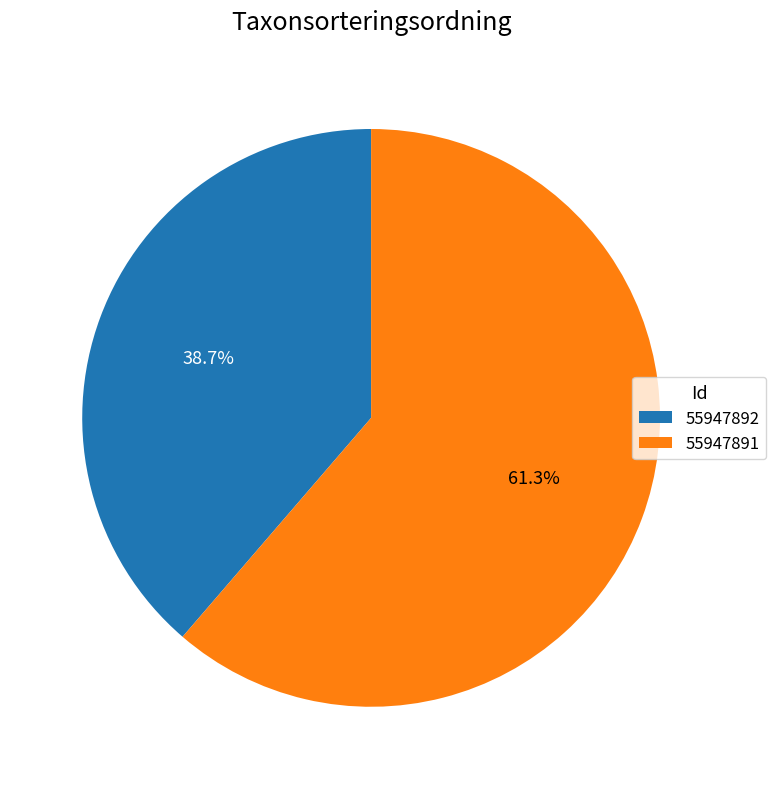

Is it true that 55947891 is 69% of the pie?

False